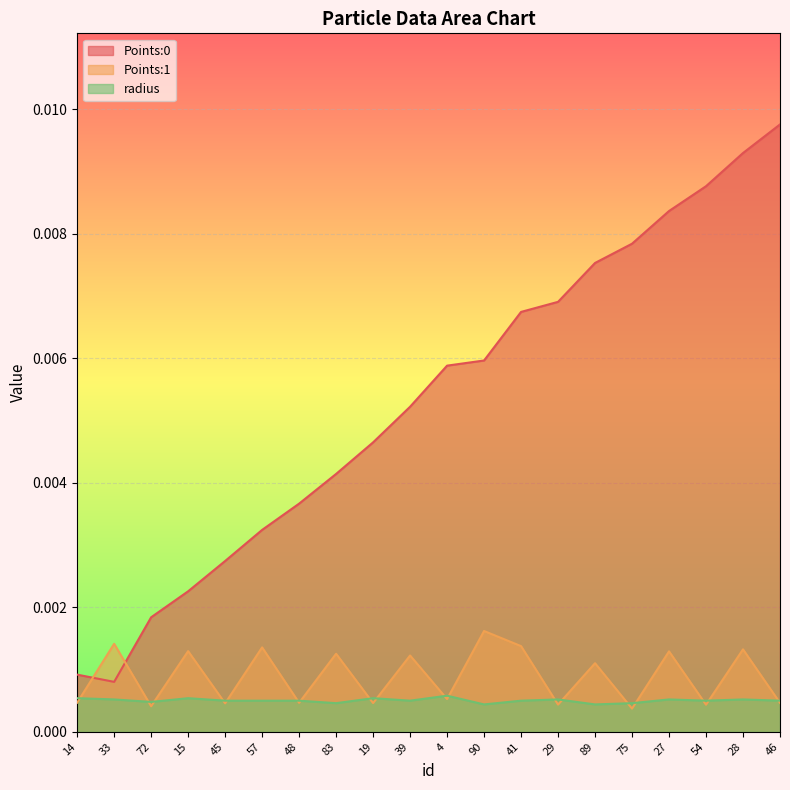

How many distinct data groups are displayed?

3